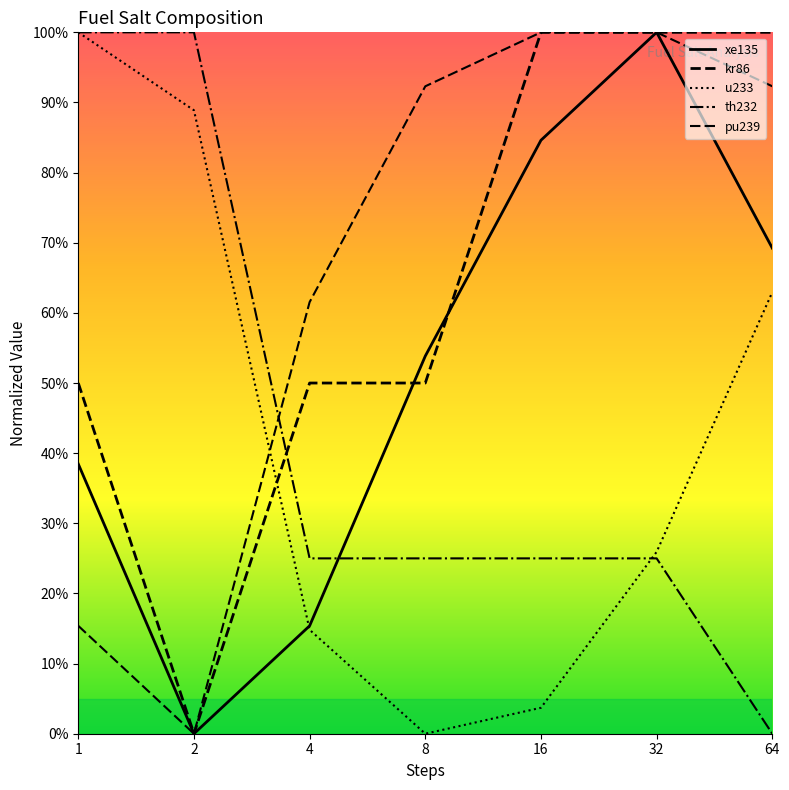

At which category does the chart reach its peak across all series?

32